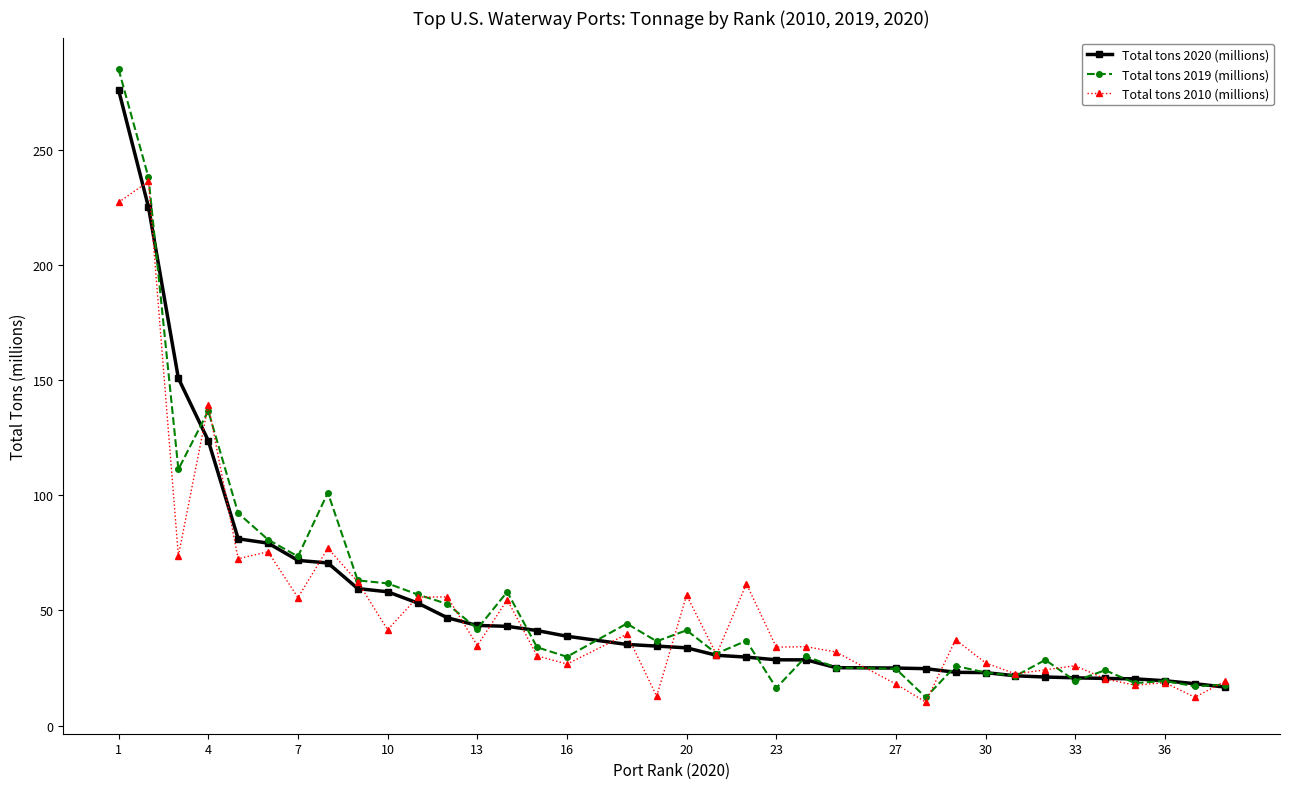

At how many categories does at least one series exceed 67?

8